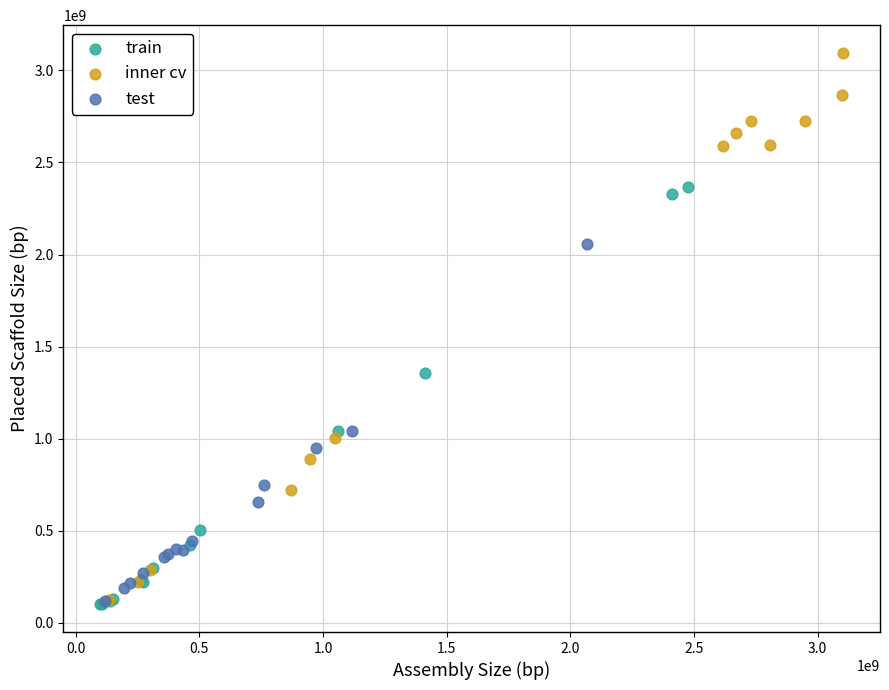

Which series reaches the maximum Y coordinate?

inner cv